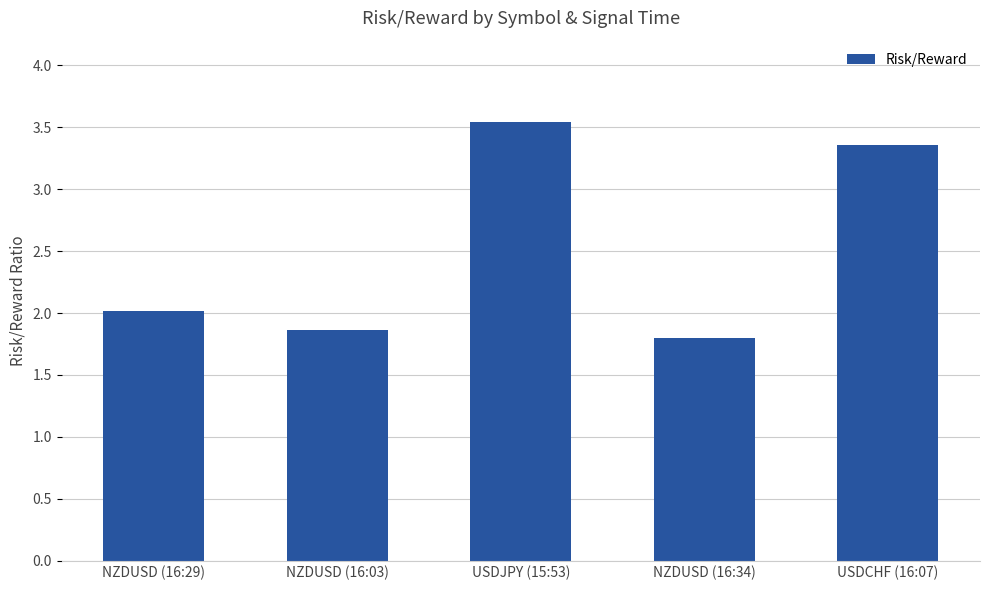

What position from the left is USDJPY (15:53)?

3